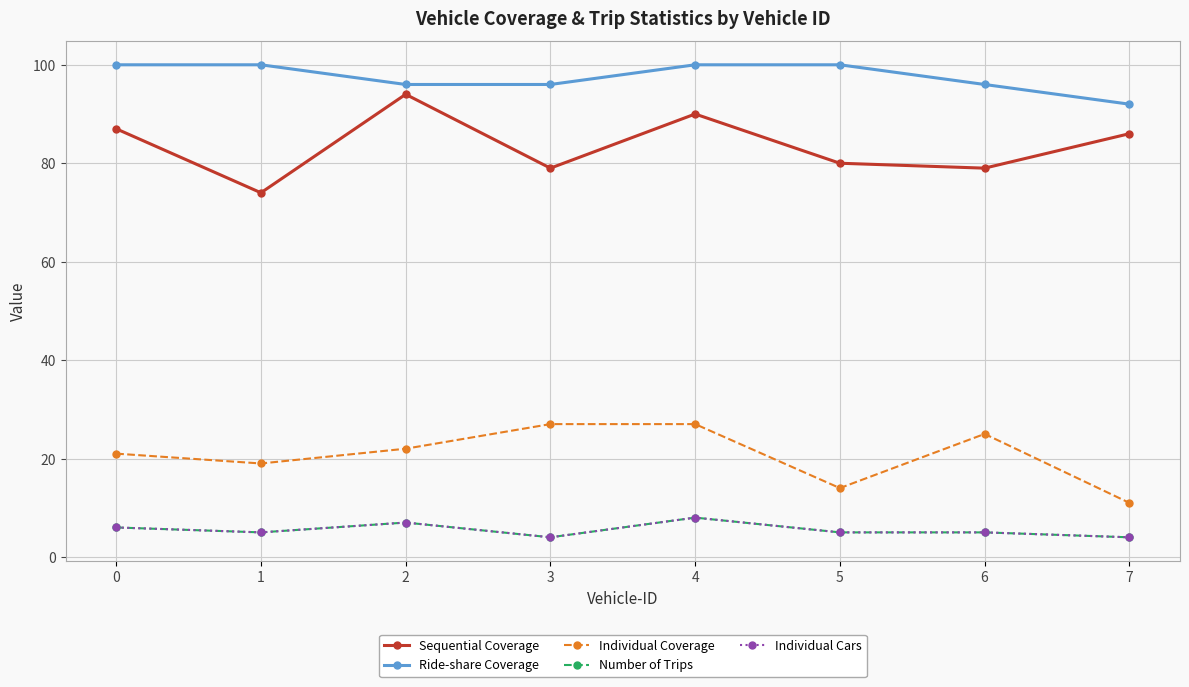

Is this an area chart (filled region under the line)?

No